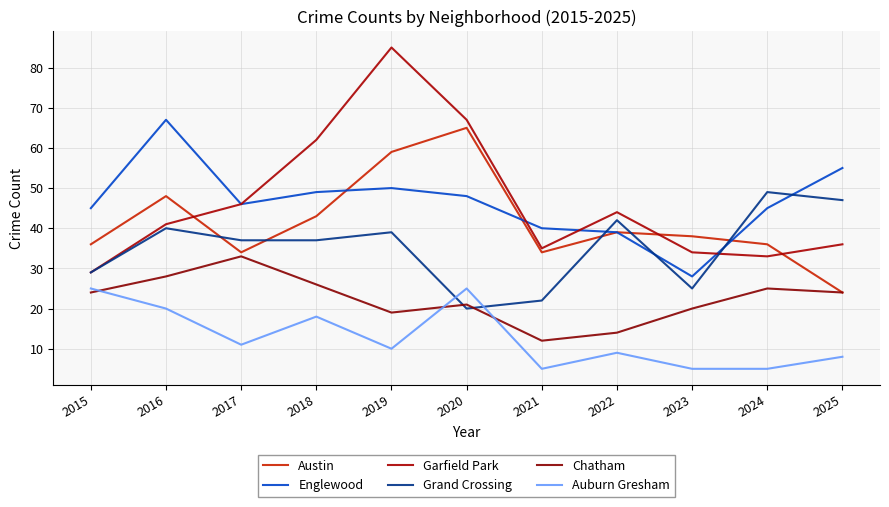

Count the number of data series in this chart.

6